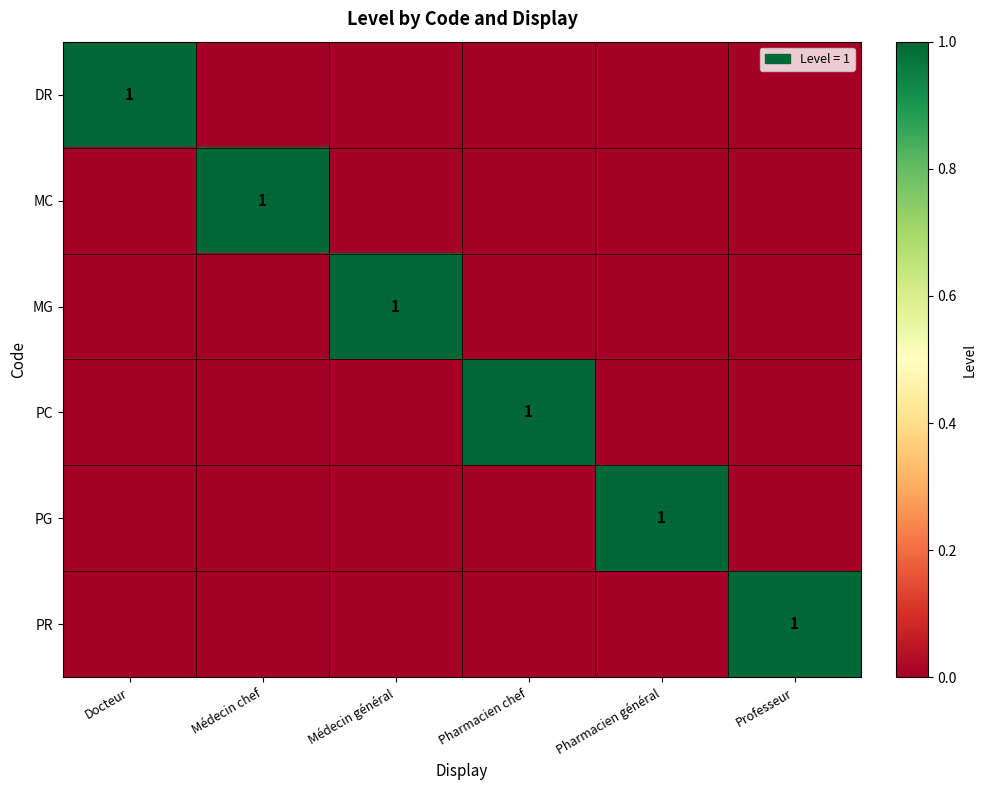

Rank the categories by MG value from highest to lowest.

Médecin général, Docteur, Médecin chef, Pharmacien chef, Pharmacien général, Professeur